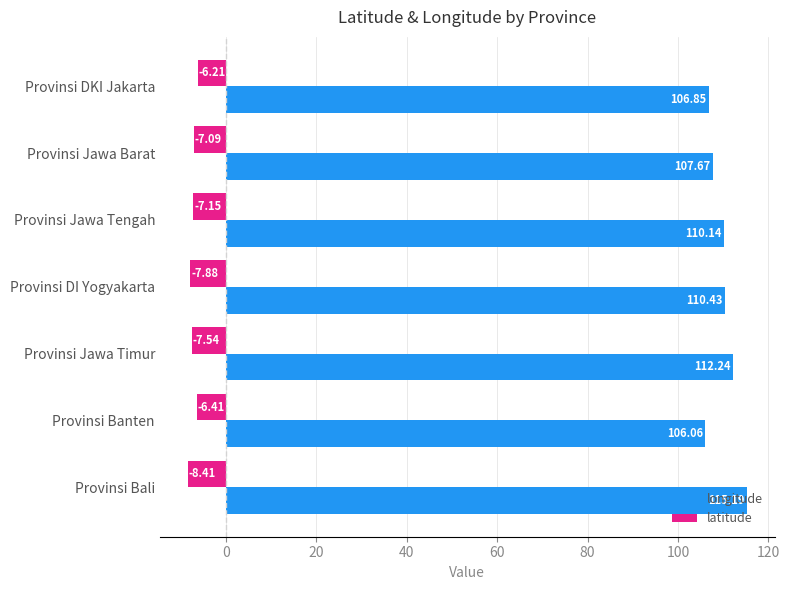

What is the maximum value shown in the chart?

115.2